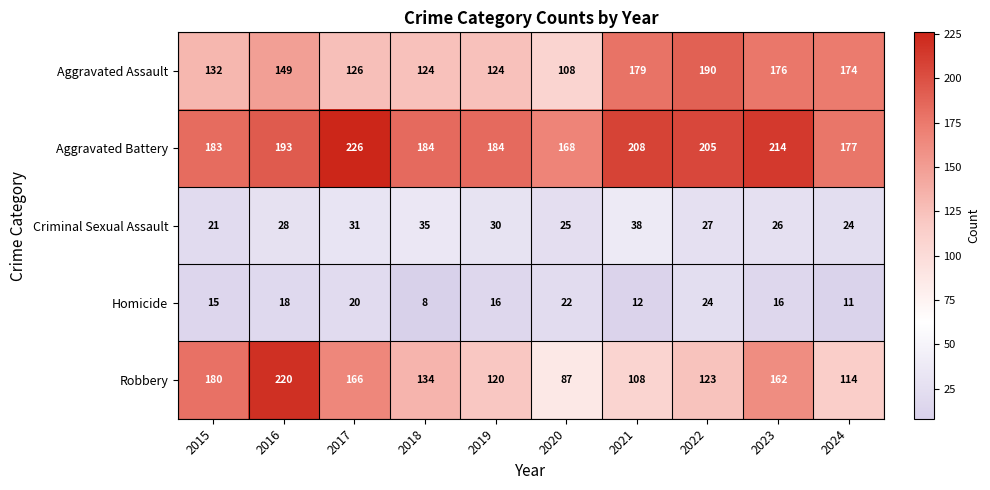

The Homicide series shows 16 at 2019. True or false?

True